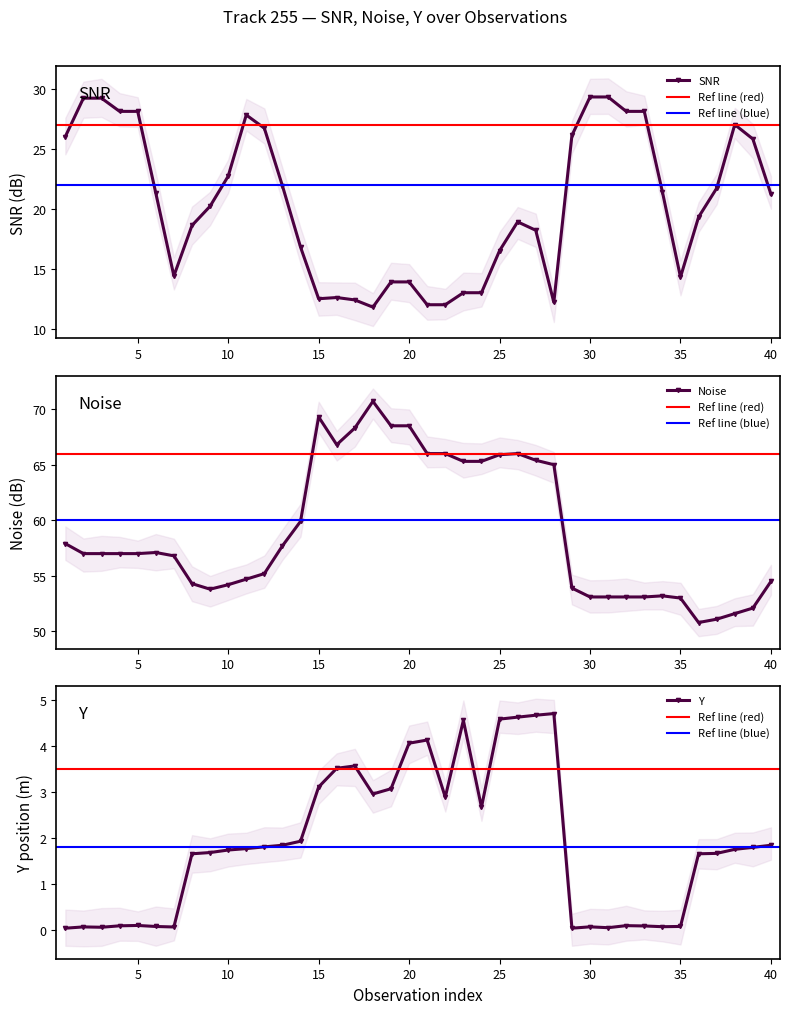

What are all the series names shown in the legend?

SNR, Noise, Y